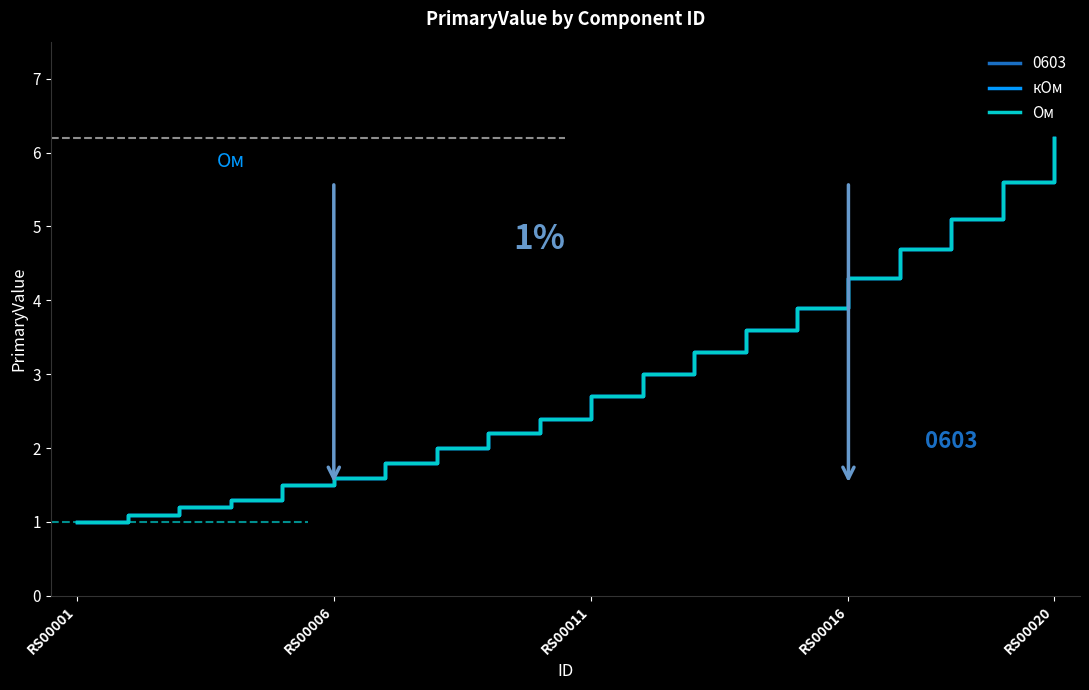

Is this an area chart (filled region under the line)?

No